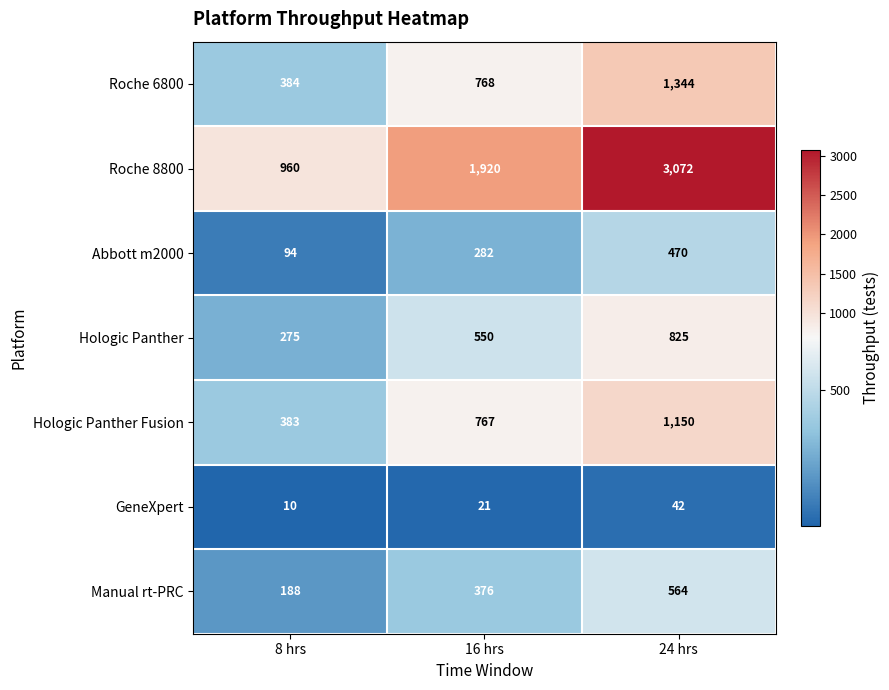

What is the minimum value shown in the chart?

10